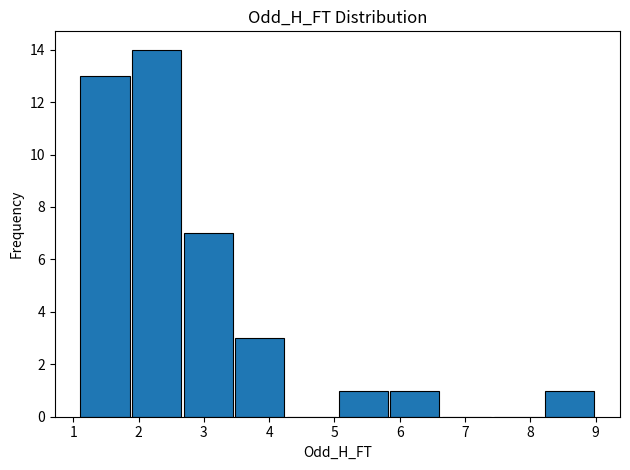

Reading left to right, list every bar in this chart as the range it spans on the x-axis followed by its height. Neither the bar edges nor the heights are printed on the chart, so give them approximately, as read against the axes.

1.1 to 1.9: 13
1.9 to 2.7: 14
2.7 to 3.5: 7
3.5 to 4.3: 3
4.3 to 5.0: 0
5.0 to 5.8: 1
5.8 to 6.6: 1
6.6 to 7.4: 0
7.4 to 8.2: 0
8.2 to 9.0: 1